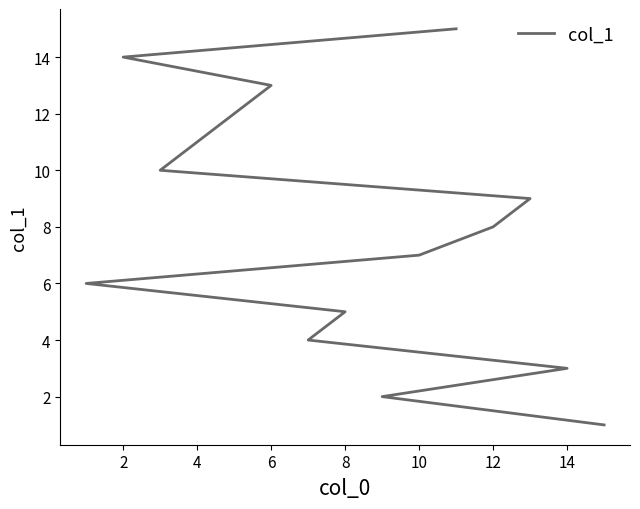

Is it true that the value at 6 is 1?

False